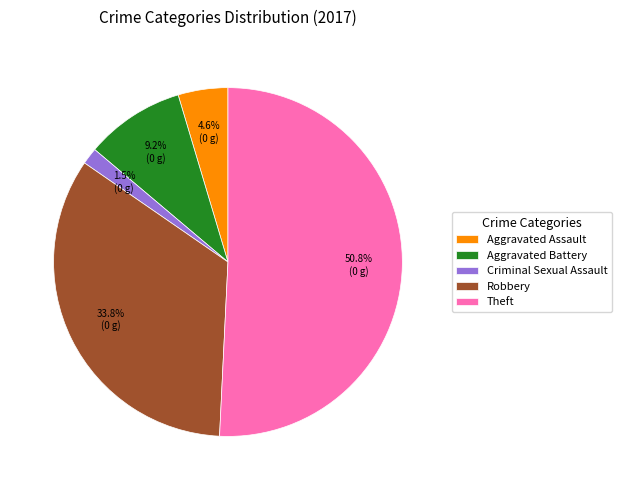

Which slice is the largest?

Theft